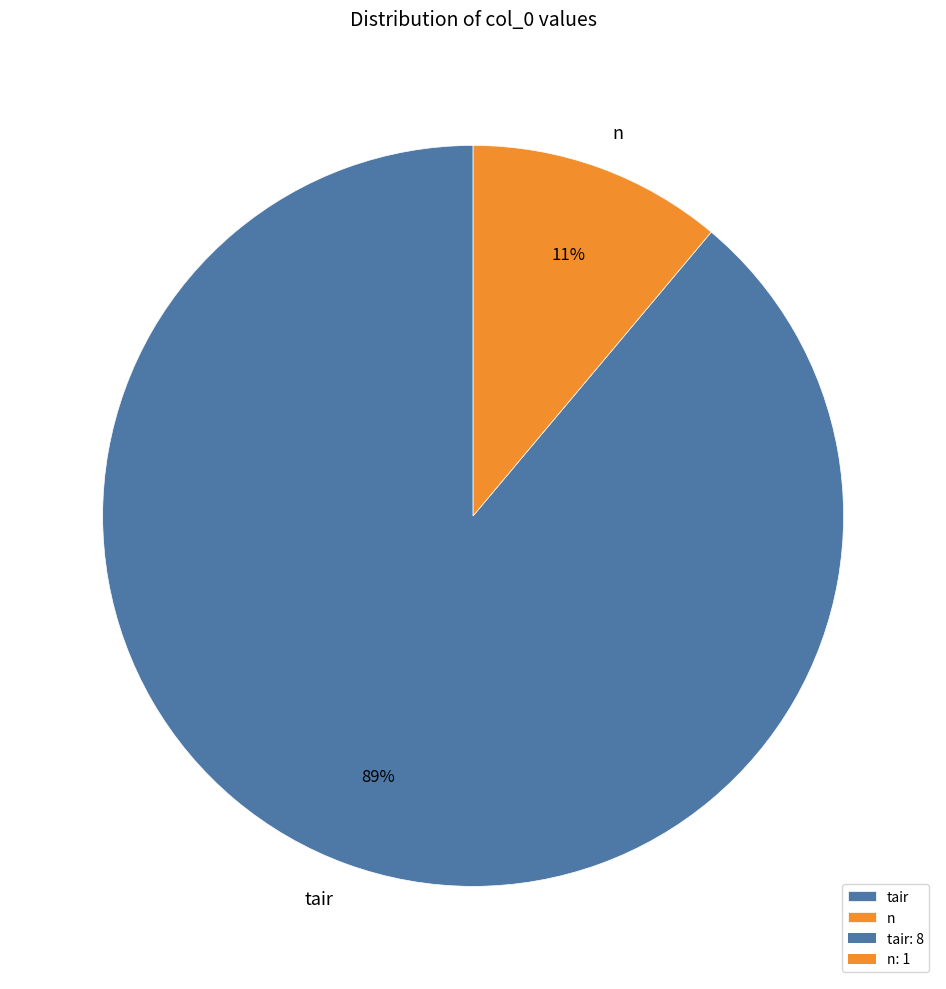

To the nearest percent, what is the difference between the largest and smallest slice percentages?

78%